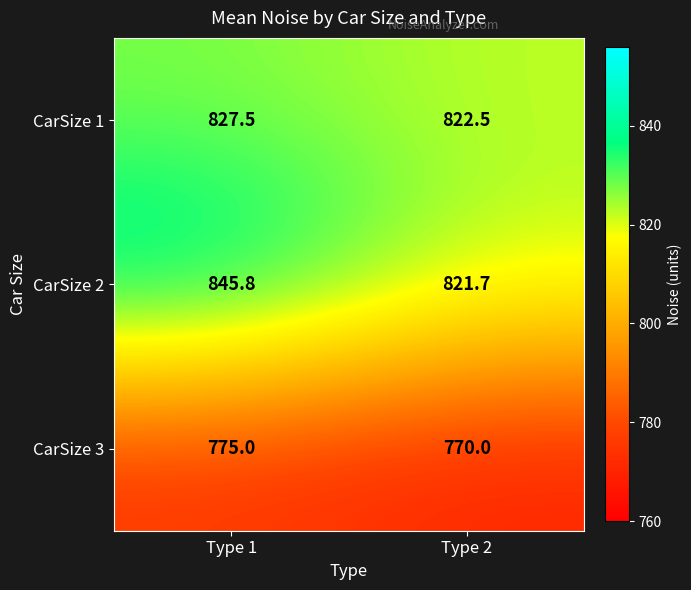

The value of CarSize 1 at Type 2 is 822.5. True or false?

True